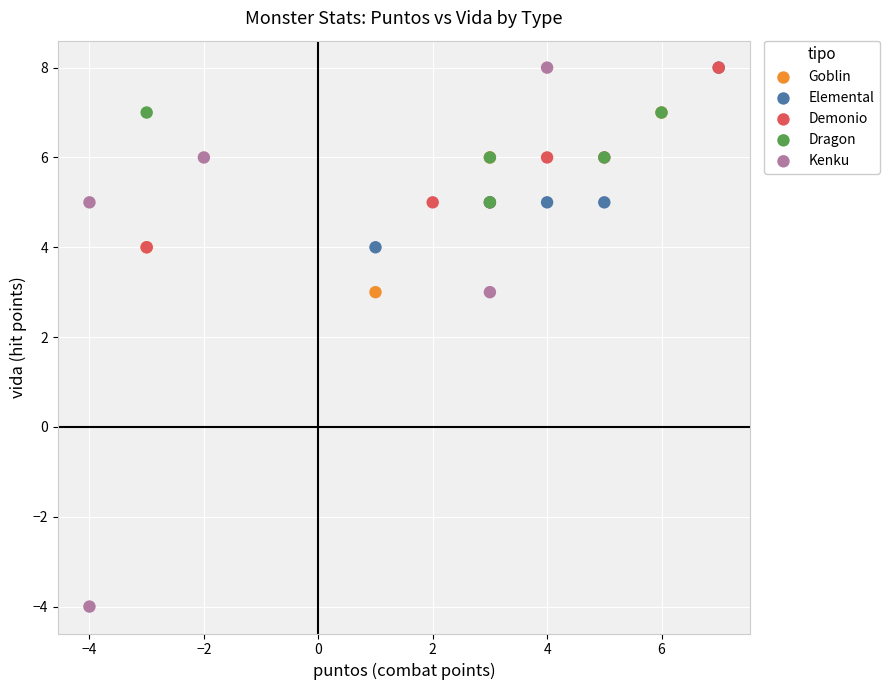

Which series has the widest spread of Y values?

Kenku